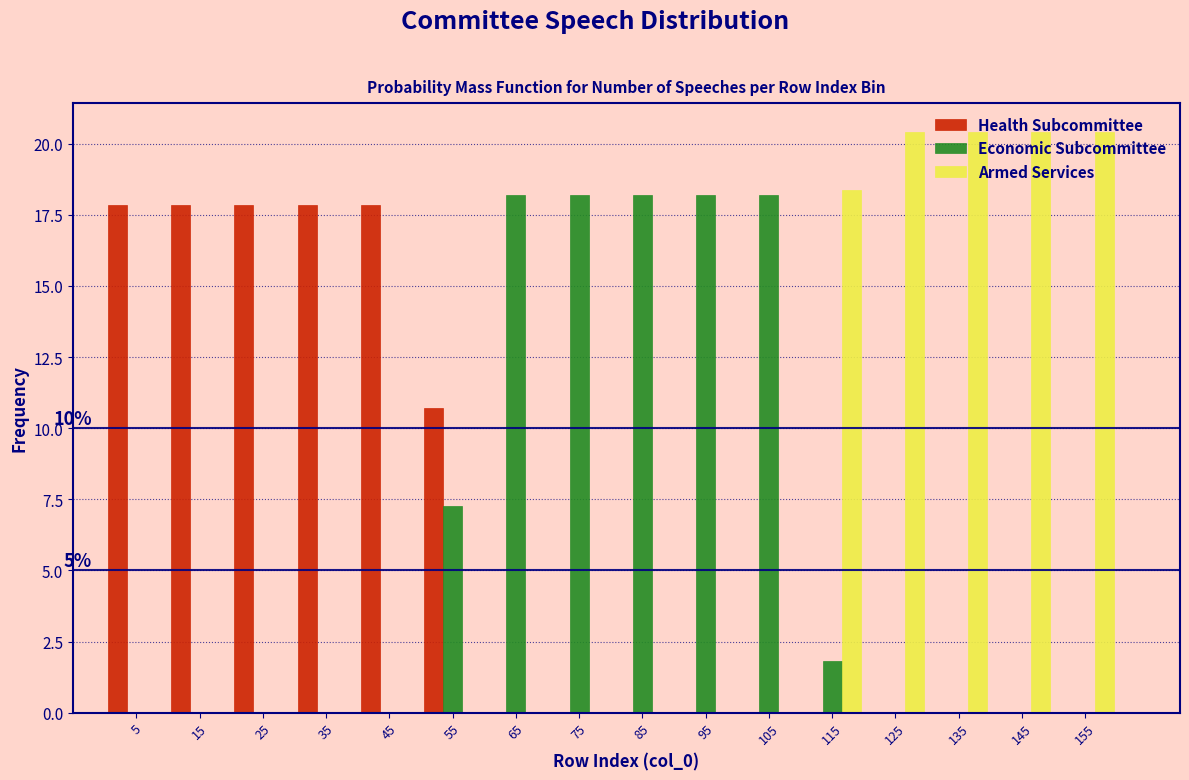

Is it true that Armed Services equals 0.0 at 35?

True